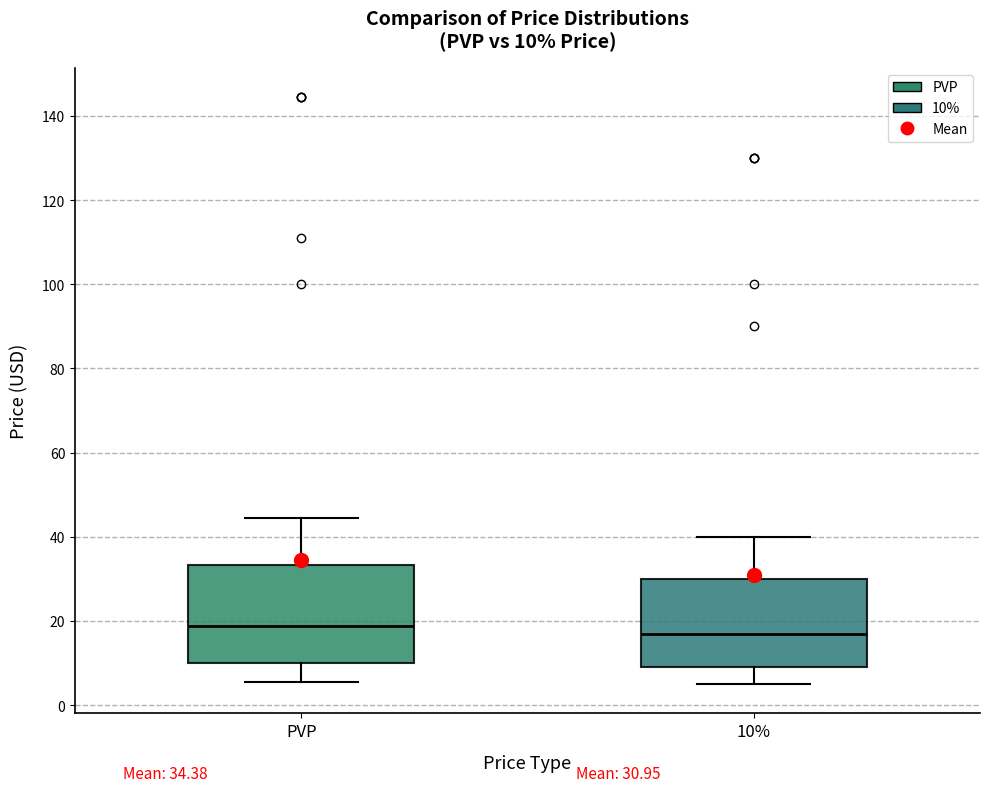

Which box is the tallest, from its lower edge to its upper edge?

PVP